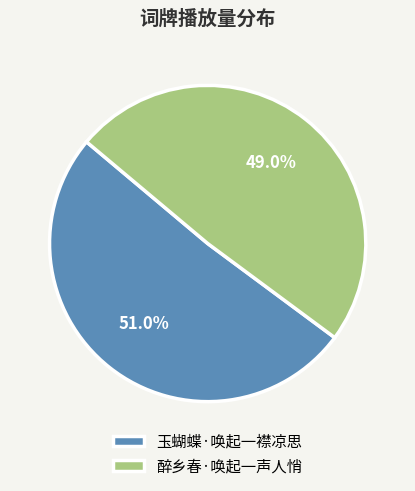

Combined, do 玉蝴蝶·唤起一襟凉思 and 醉乡春·唤起一声人悄 account for over 50%?

Yes